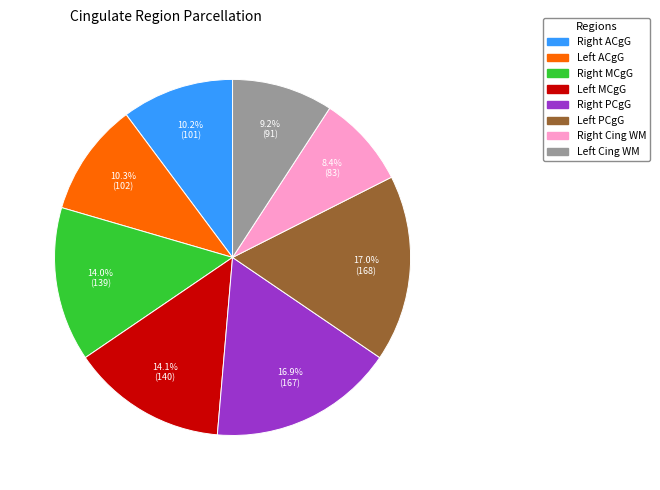

Is there a majority slice in this chart?

No